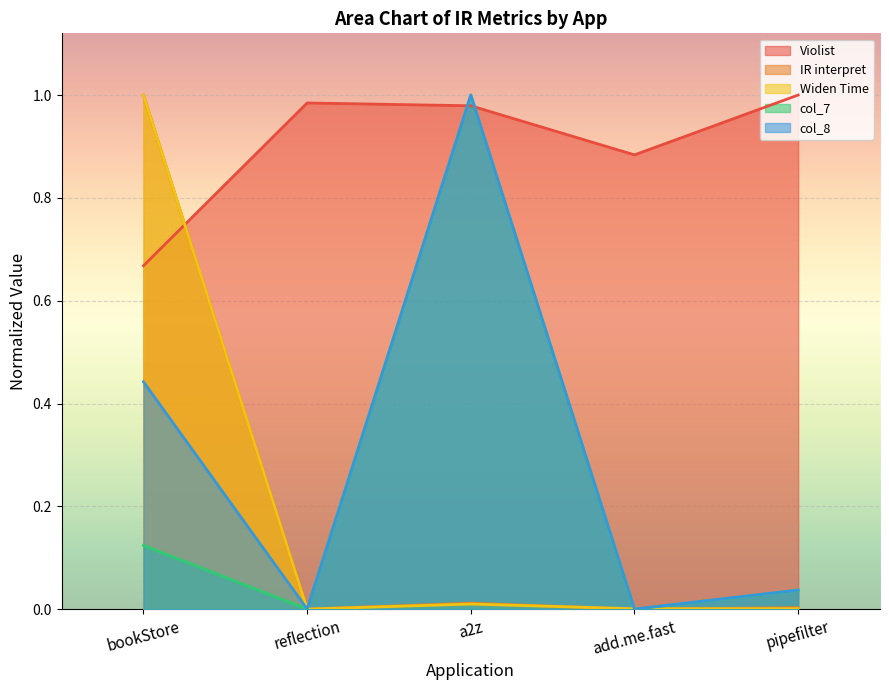

What is the label of the 3rd point from the left?

a2z